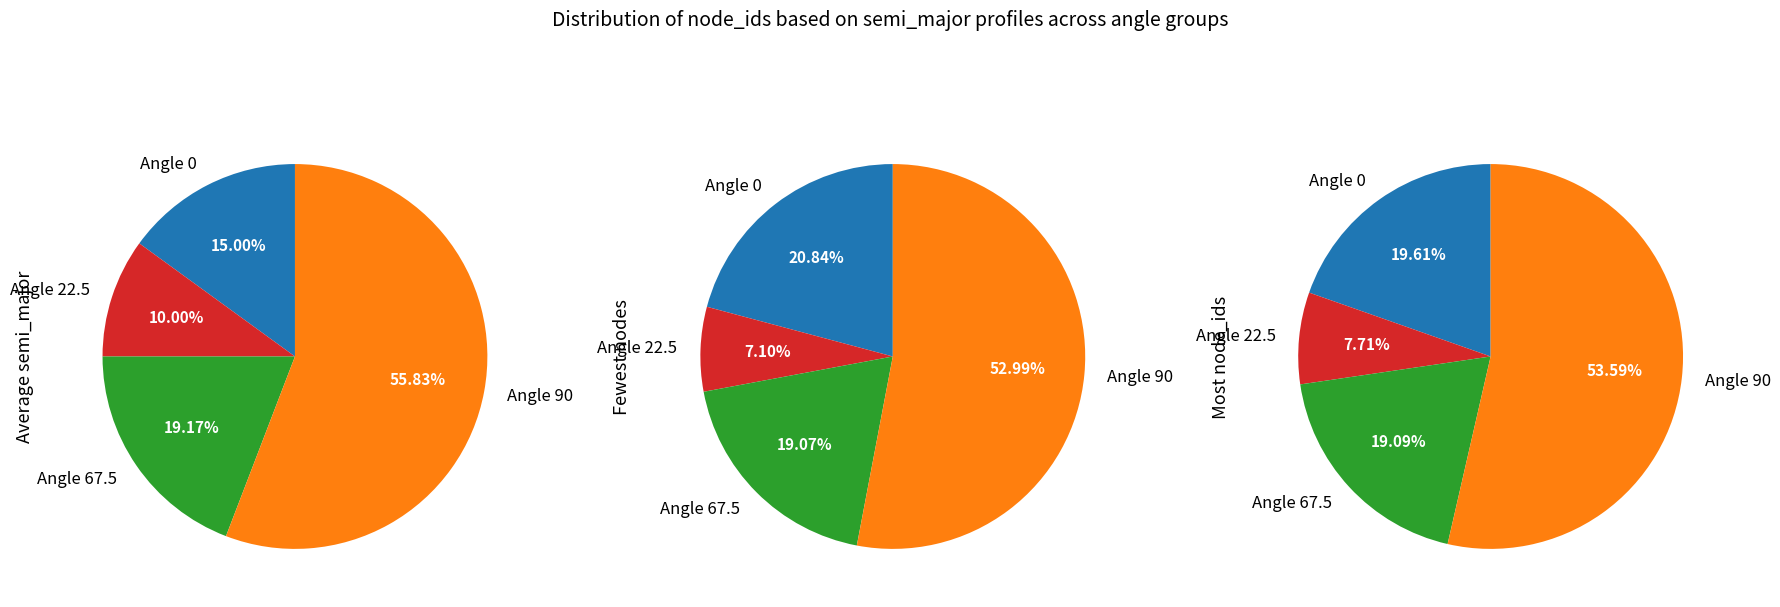

True or false: 14 accounts for 4% of the total.

False